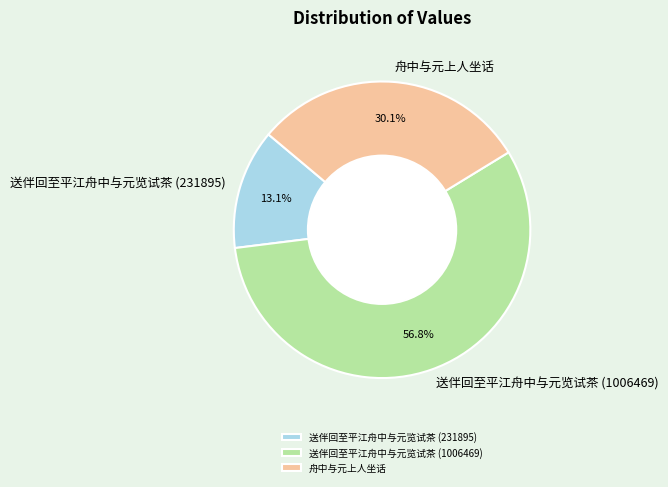

To the nearest percent, what percentage of the pie is 送伴回至平江舟中与元览试茶 (1006469)?

57%